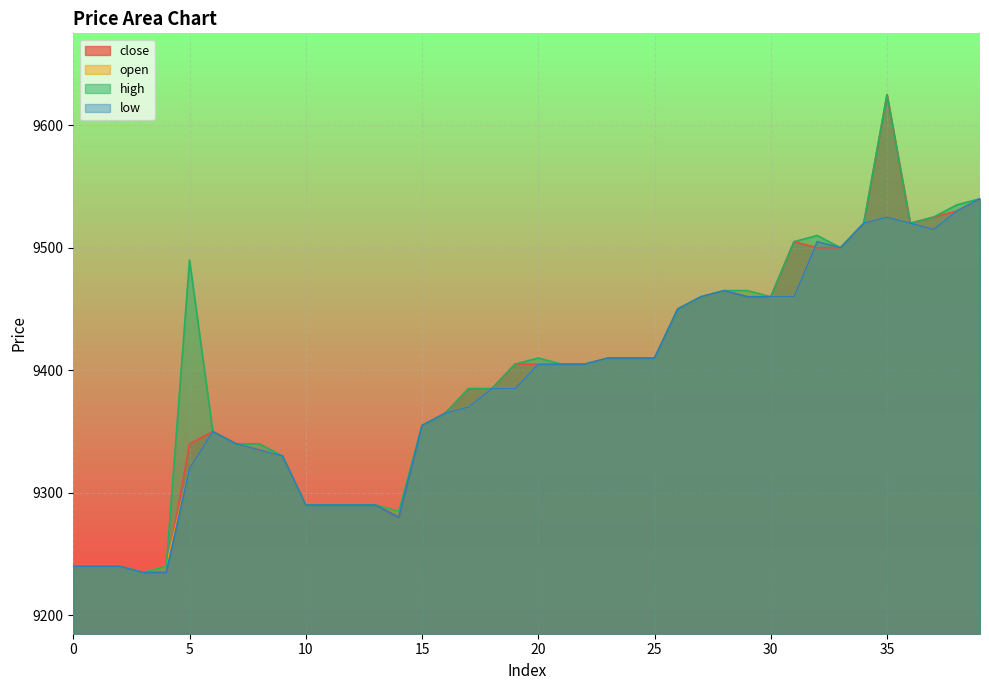

At which label is open closest to 9387?

18